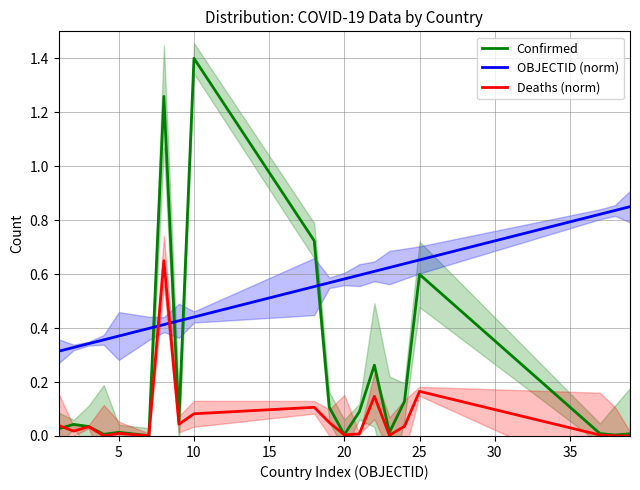

How many intersections are there between OBJECTID (norm) and Confirmed?

4